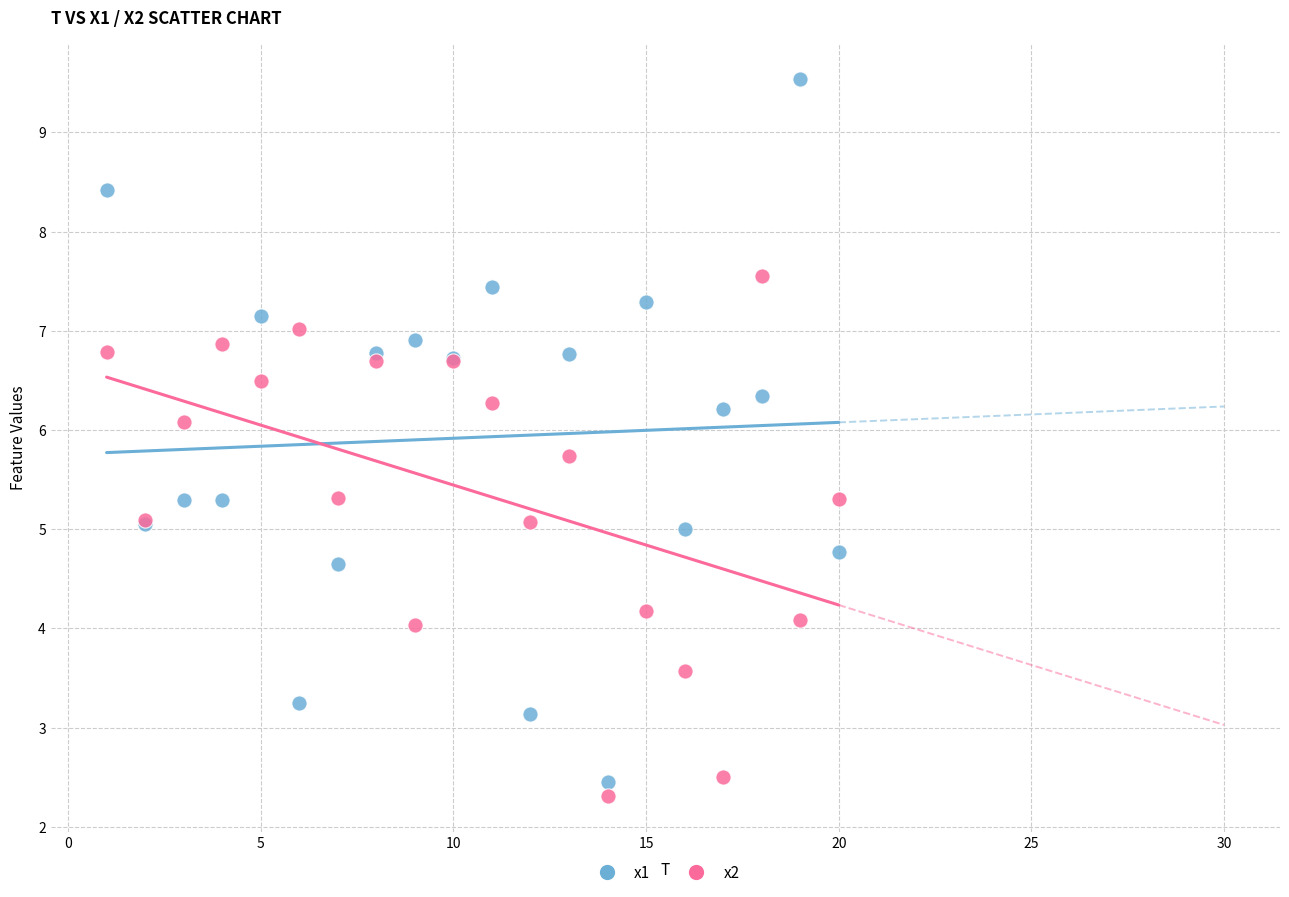

Which series contains the highest Y value?

x1